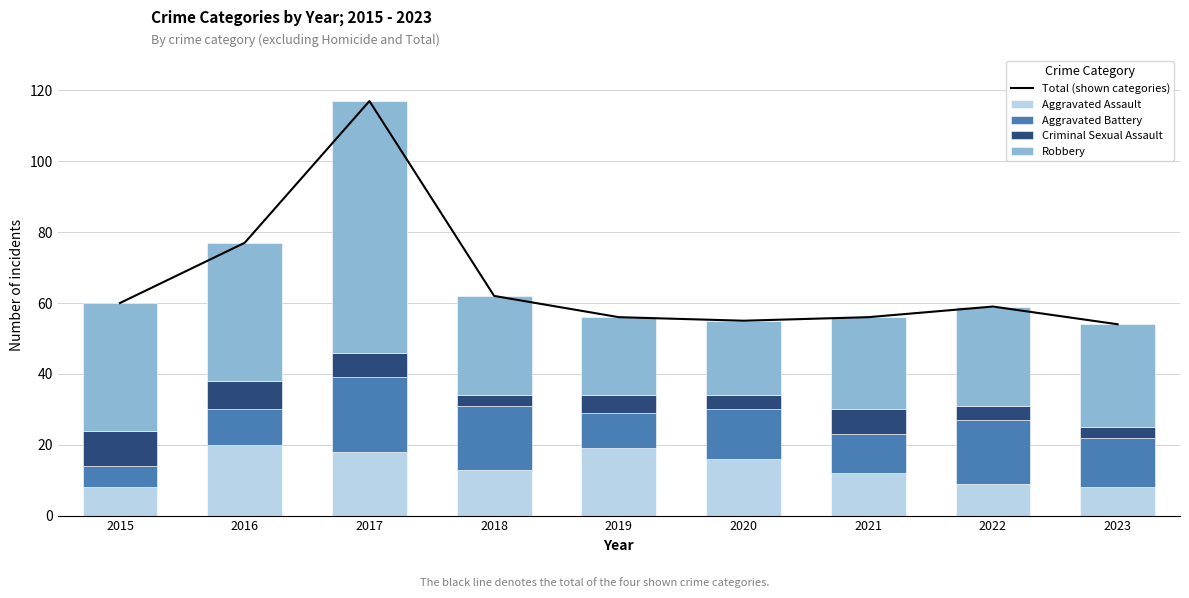

The Aggravated Assault series shows 8 at 2023. True or false?

True